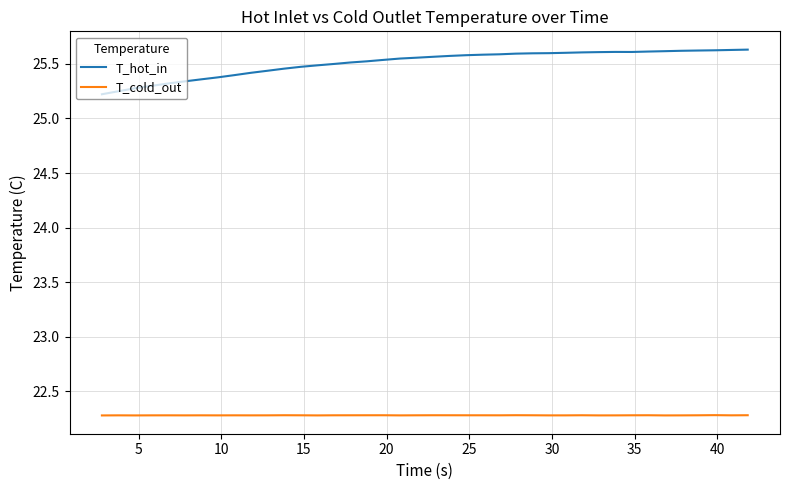

Count the number of data series in this chart.

2